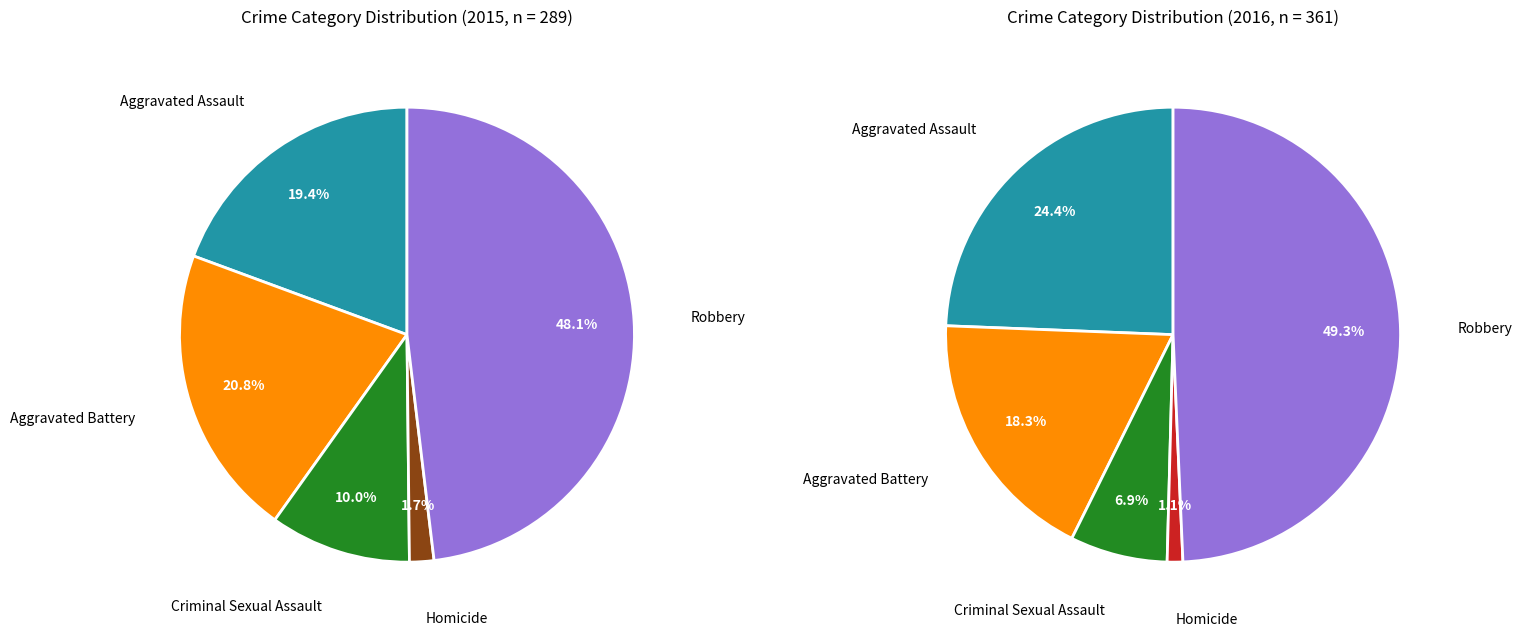

To the nearest percent, what percentage of the pie is Aggravated Battery?

21%